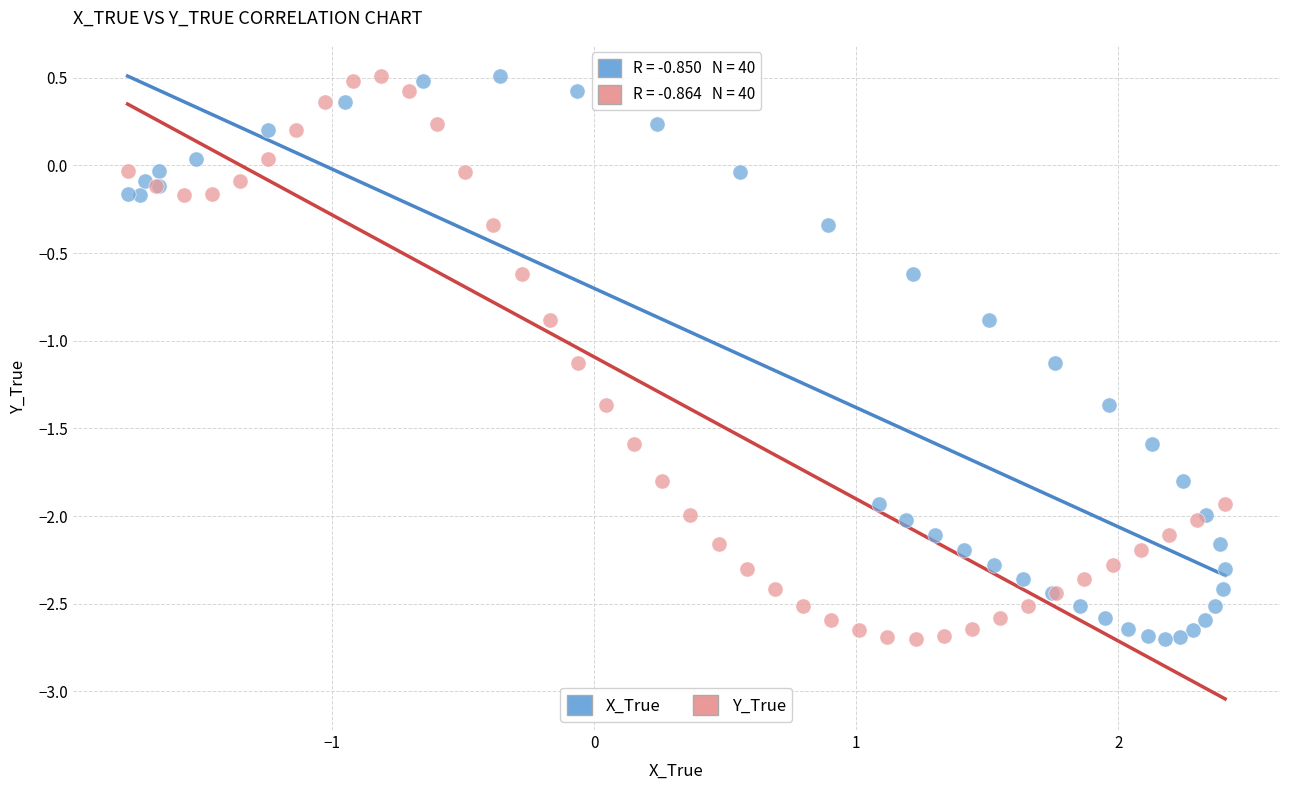

What are all the series names shown in the legend?

X_True, Y_True